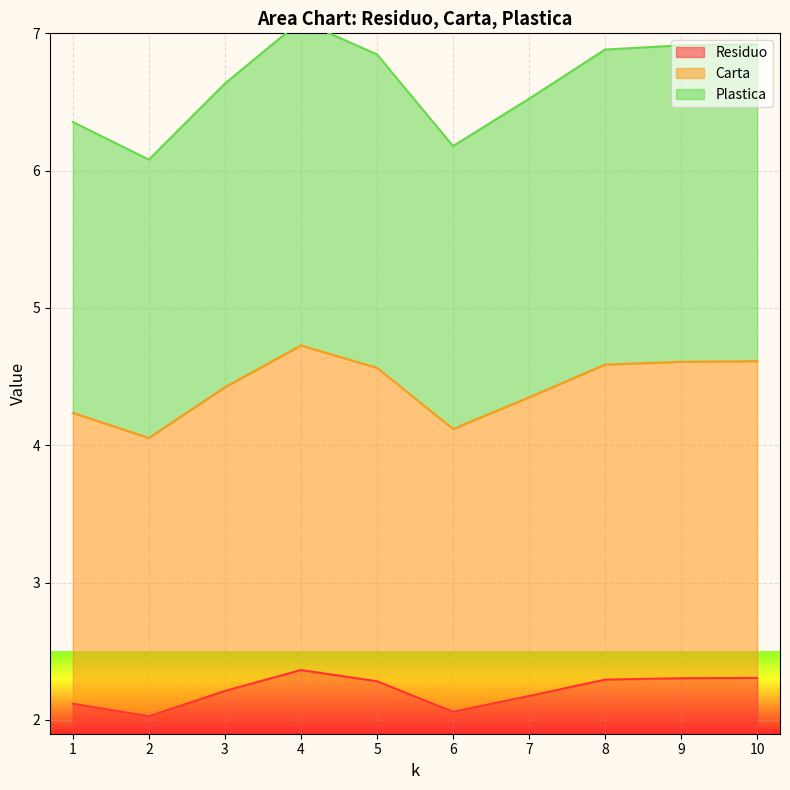

Is the value of Carta at 6 greater than the value of Plastica at 10?

No